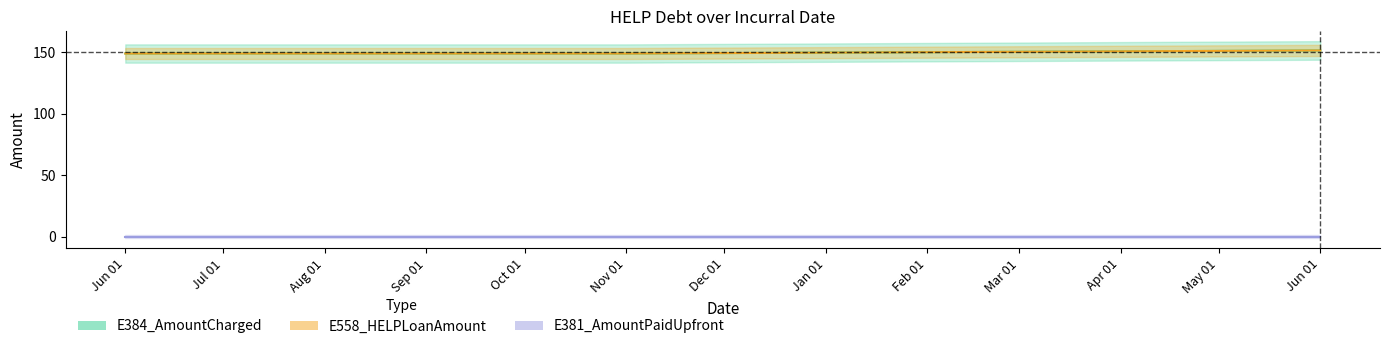

At which label does E558_HELPLoanAmount first exceed 151?

Jun 01